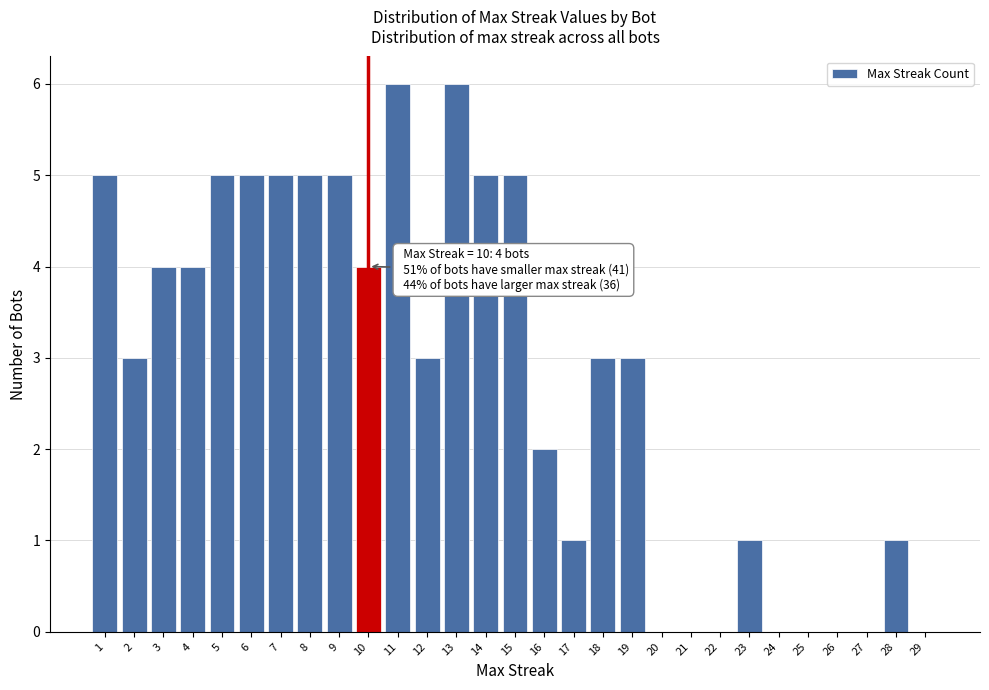

Reading left to right, extract all data points from this chart.

1=5	2=3	3=4	4=4	5=5	6=5	7=5	8=5	9=5	10=4	11=6	12=3	13=6	14=5	15=5	16=2	17=1	18=3	19=3	20=0	21=0	22=0	23=1	24=0	25=0	26=0	27=0	28=1	29=0